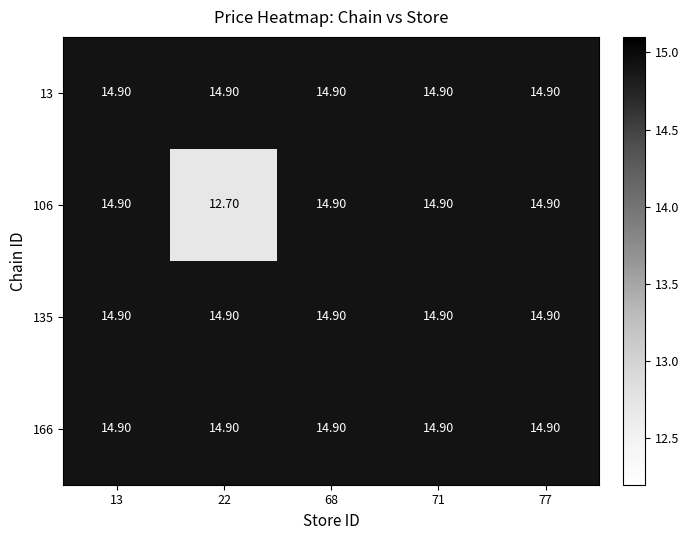

What is the total value across all series at 22?

57.4